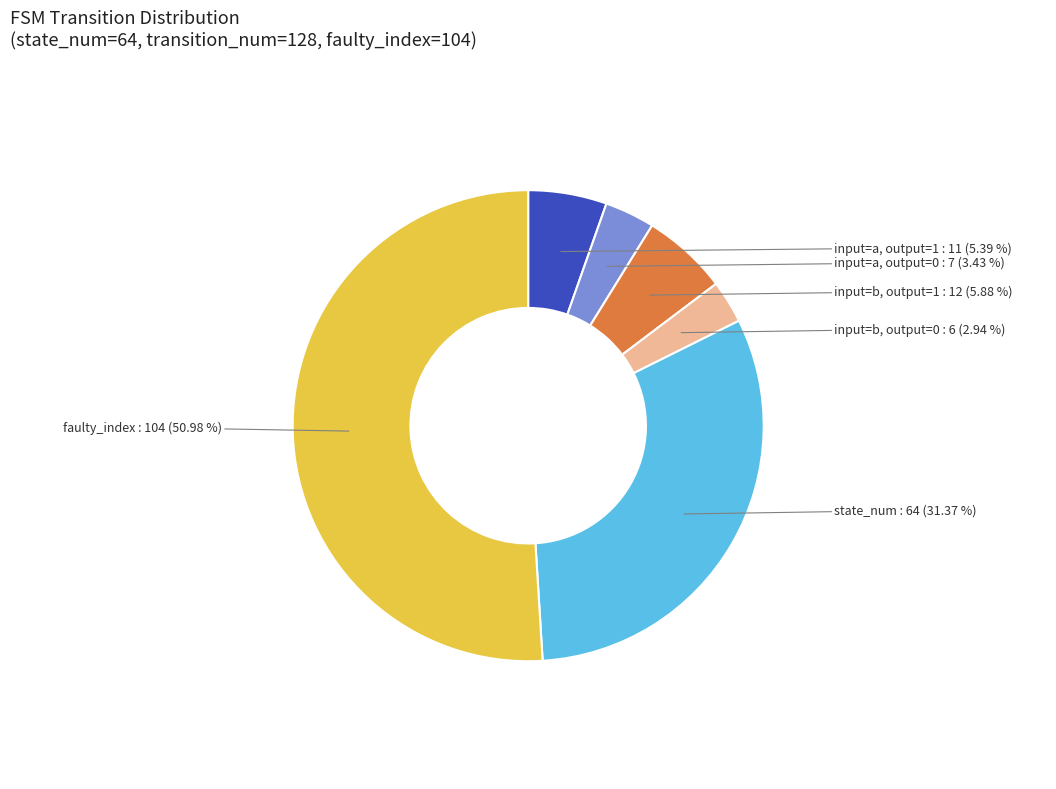

To the nearest percent, what is the average slice percentage?

17%